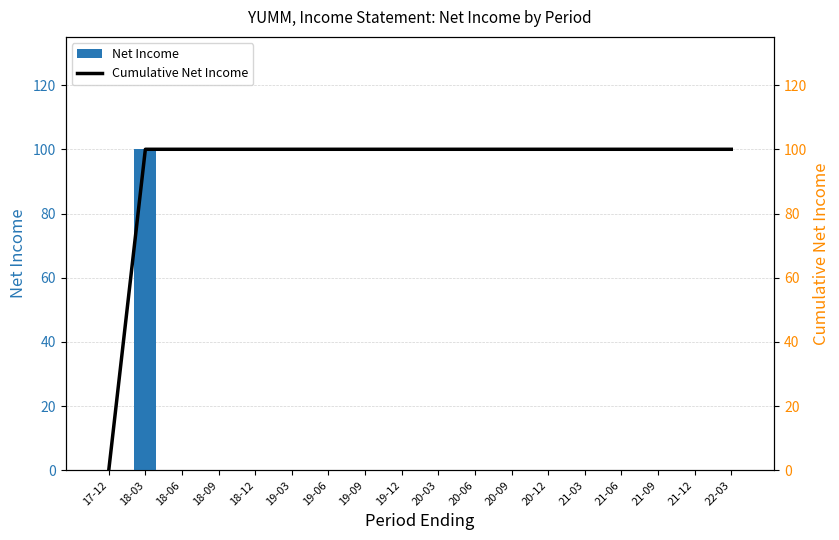

What is the total value across all series at 19-03?

100